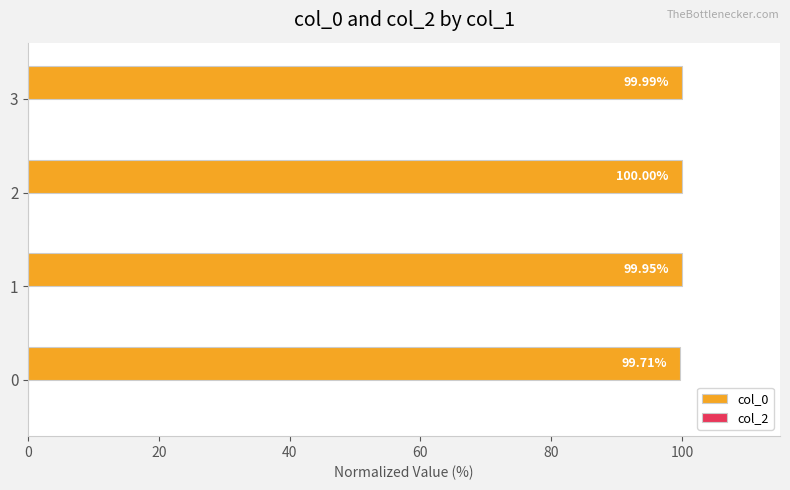

Approximately how many times larger is the value at 3 compared to 2?

1.0